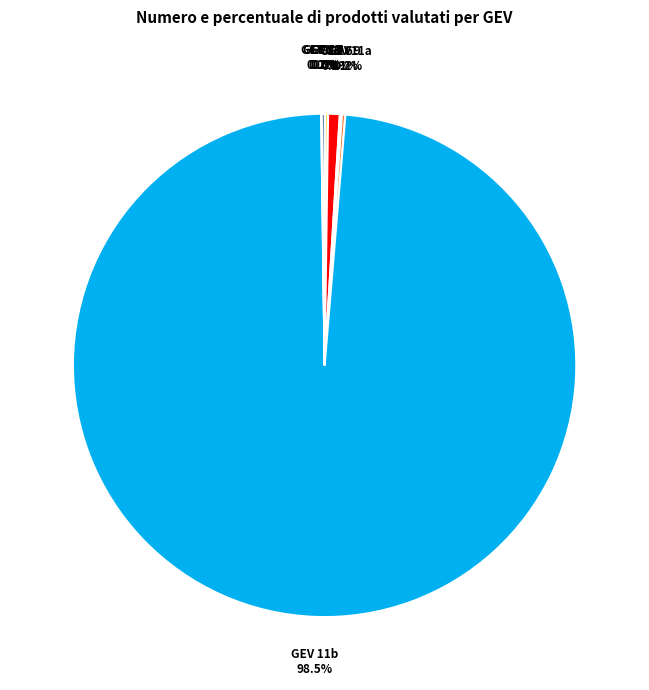

Is there any slice that represents more than half of the pie?

Yes